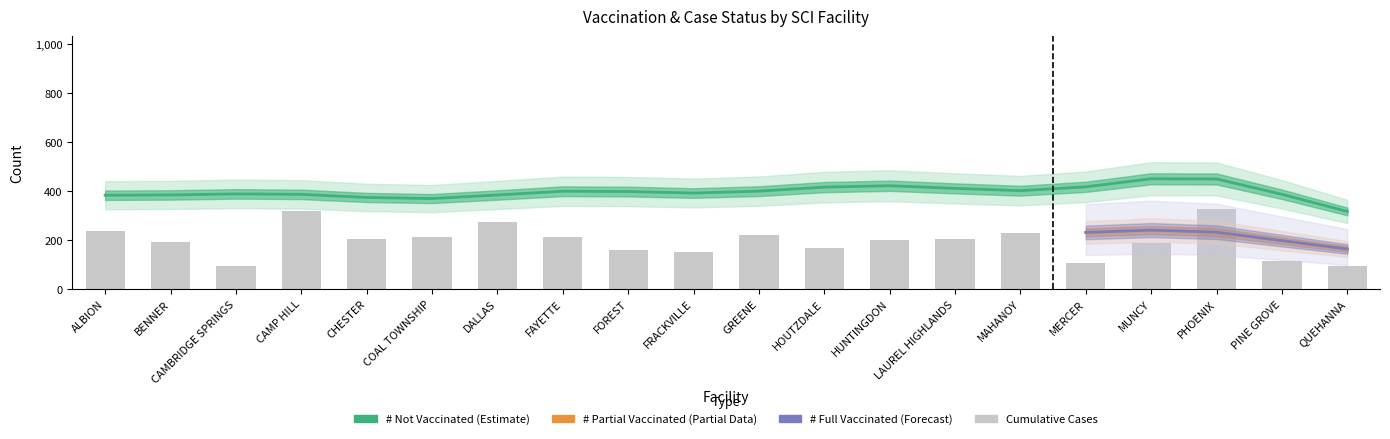

Between BENNER and MERCER, which is larger?

MERCER